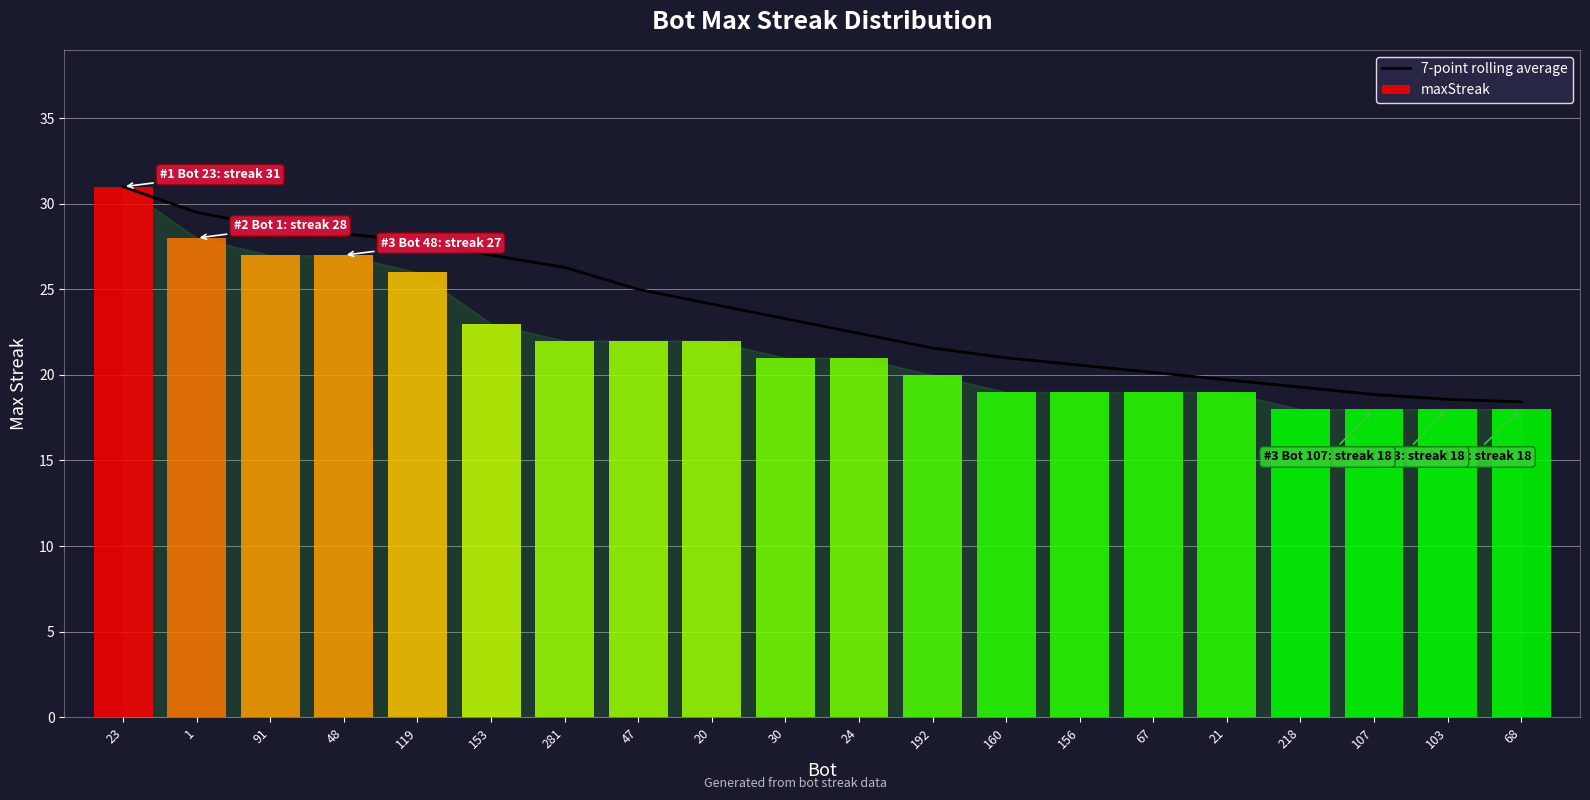

What is the maximum value shown in the chart?

31.0